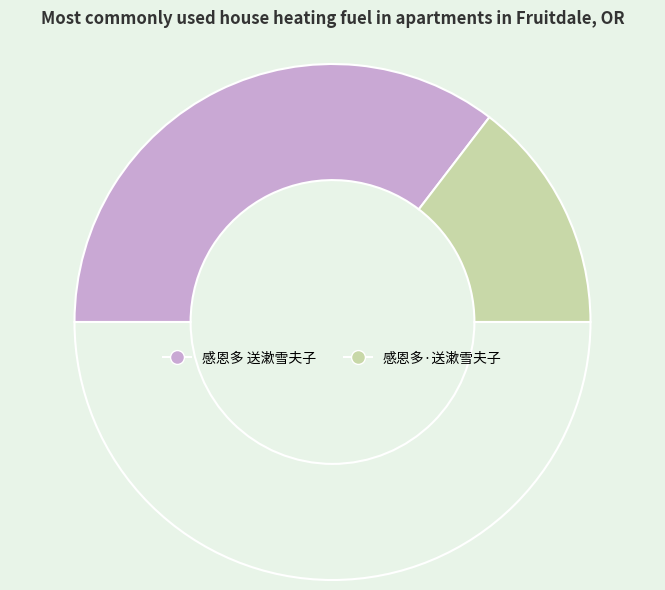

Does any single category account for the majority?

Yes